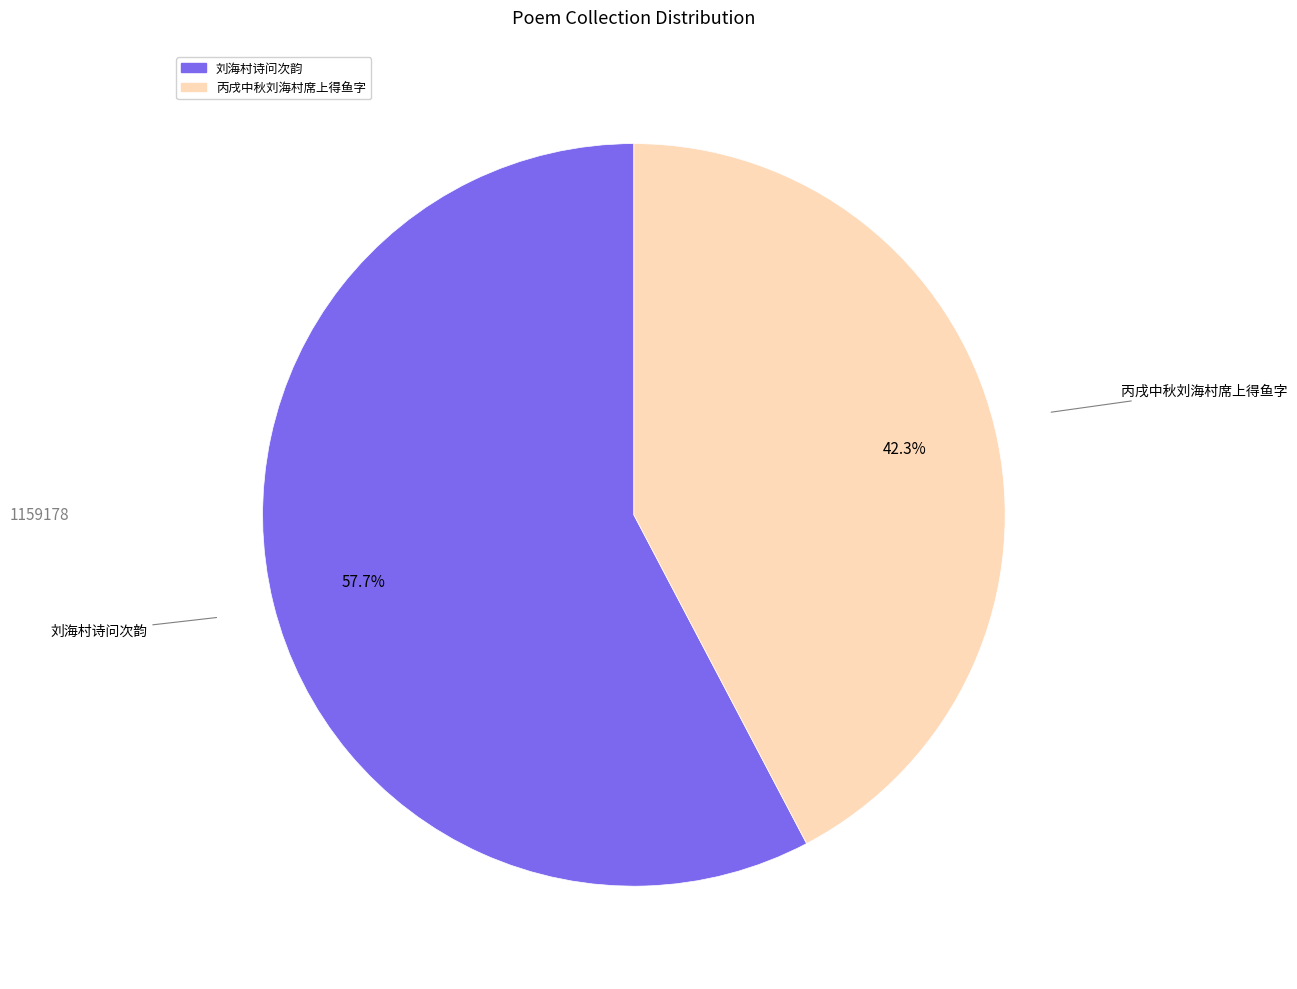

To the nearest percent, what is the combined percentage of 丙戌中秋刘海村席上得鱼字 and 刘海村诗问次韵?

100%